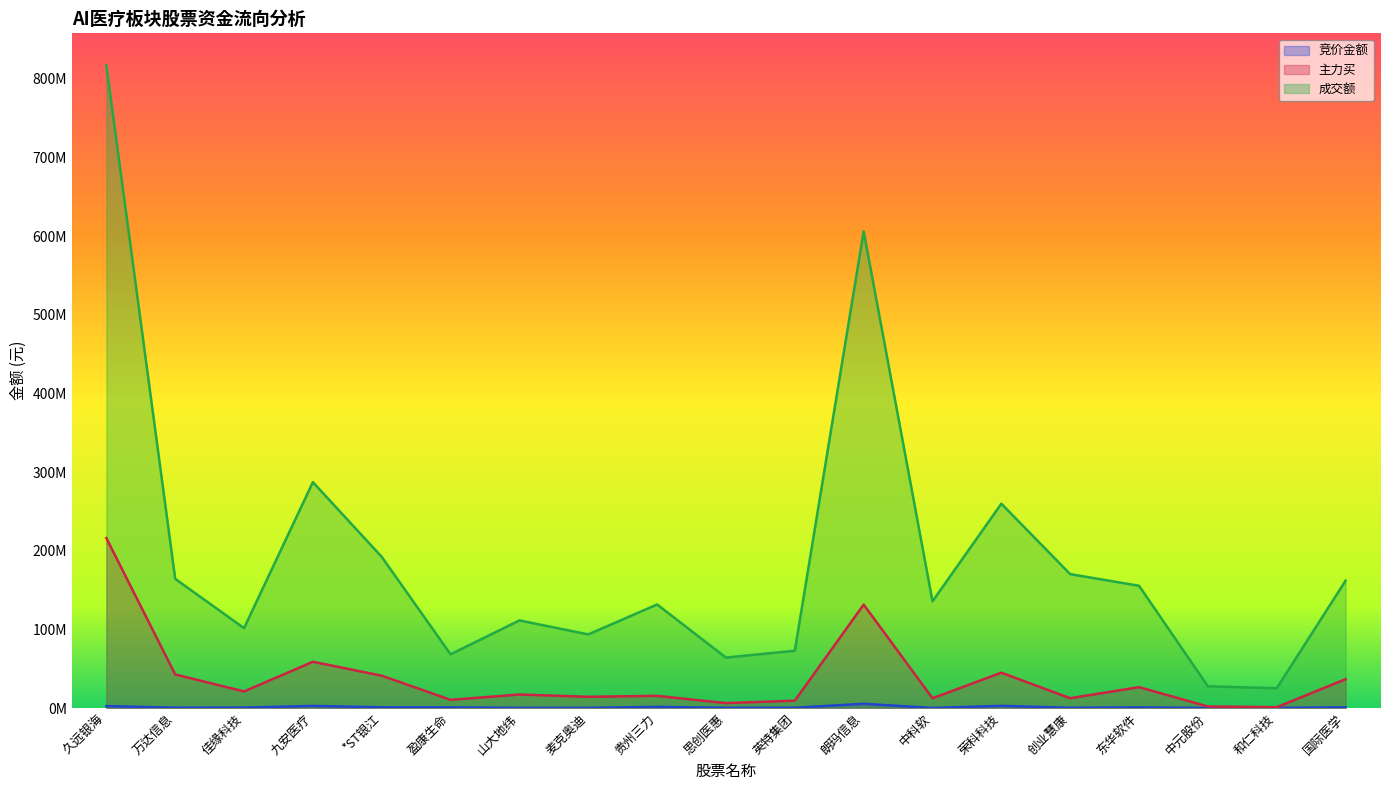

Where does the 主力买 series first go above 17191990?

久远银海